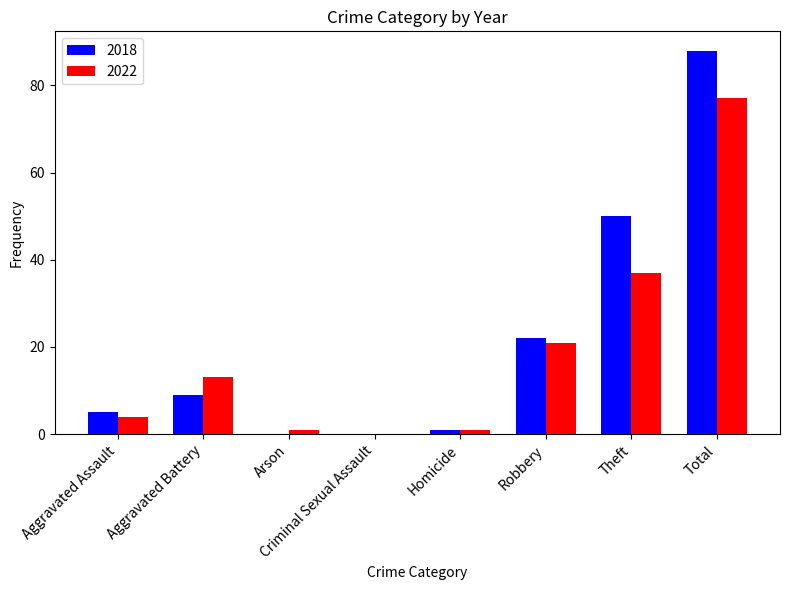

What are all the series names shown in the legend?

2018, 2022